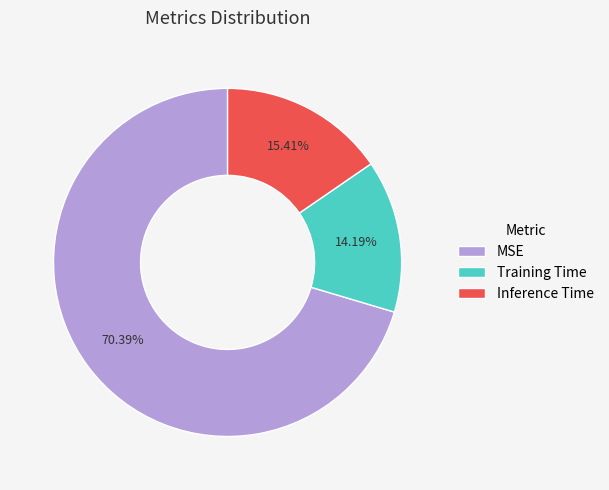

To the nearest percent, what portion does Training Time represent?

14%